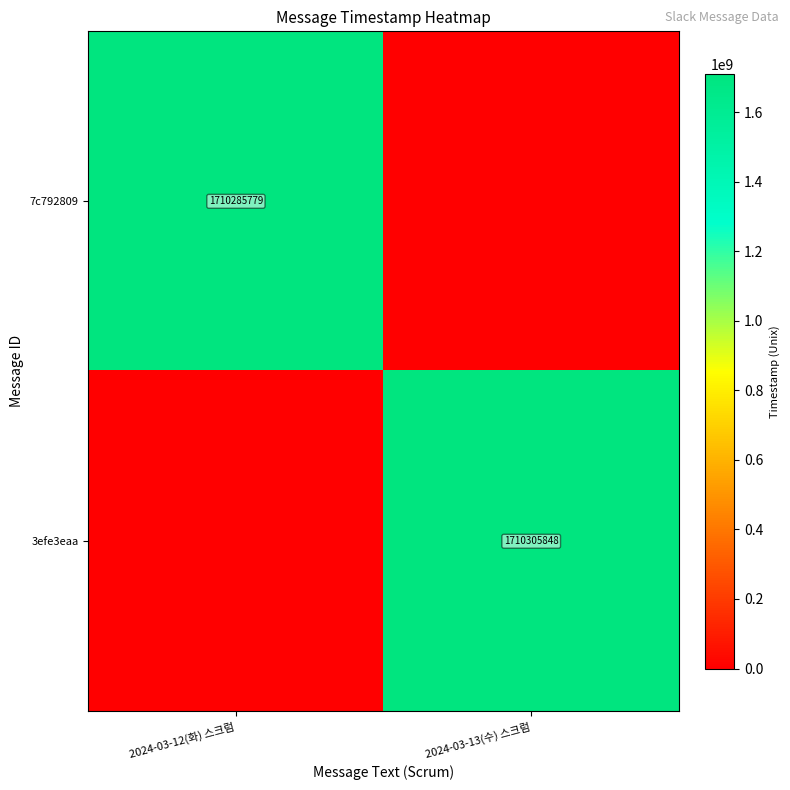

Is it true that 3efe3eaa equals 935208922 at 2024-03-13(수) 스크럼?

False